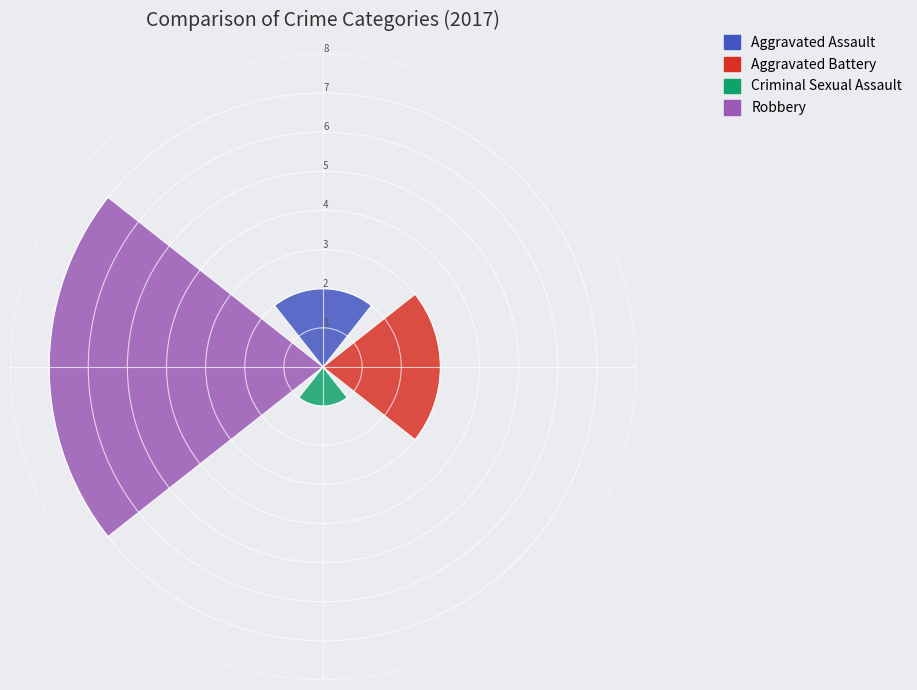

List the series in order of their overall mean, highest first.

Robbery, Aggravated Battery, Aggravated Assault, Criminal Sexual Assault